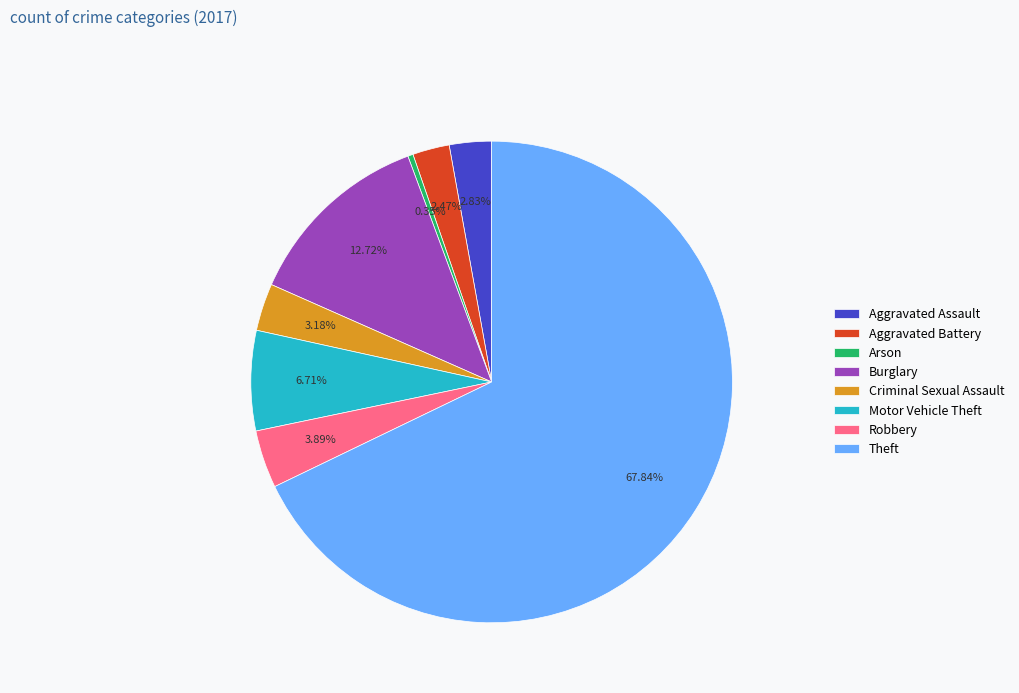

Between Aggravated Assault and Robbery, which is larger?

Robbery